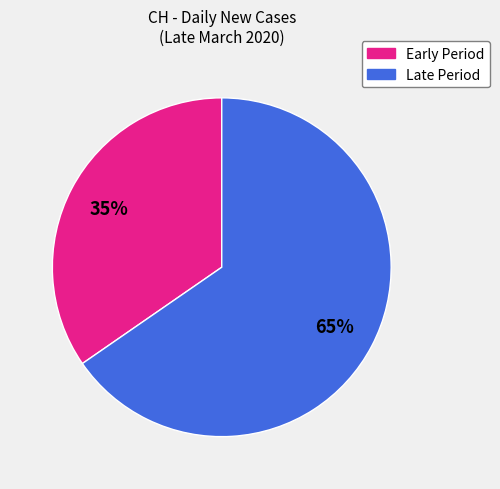

Is there a majority slice in this chart?

Yes